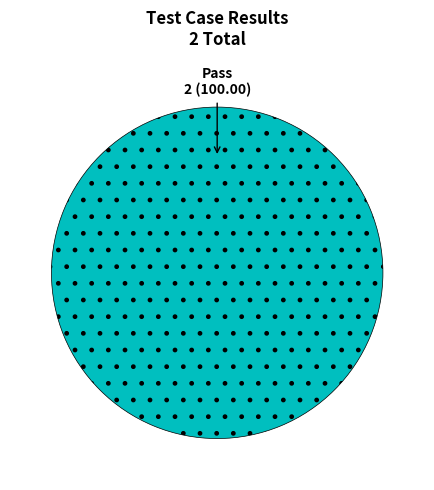

Count the number of slices in the pie.

1